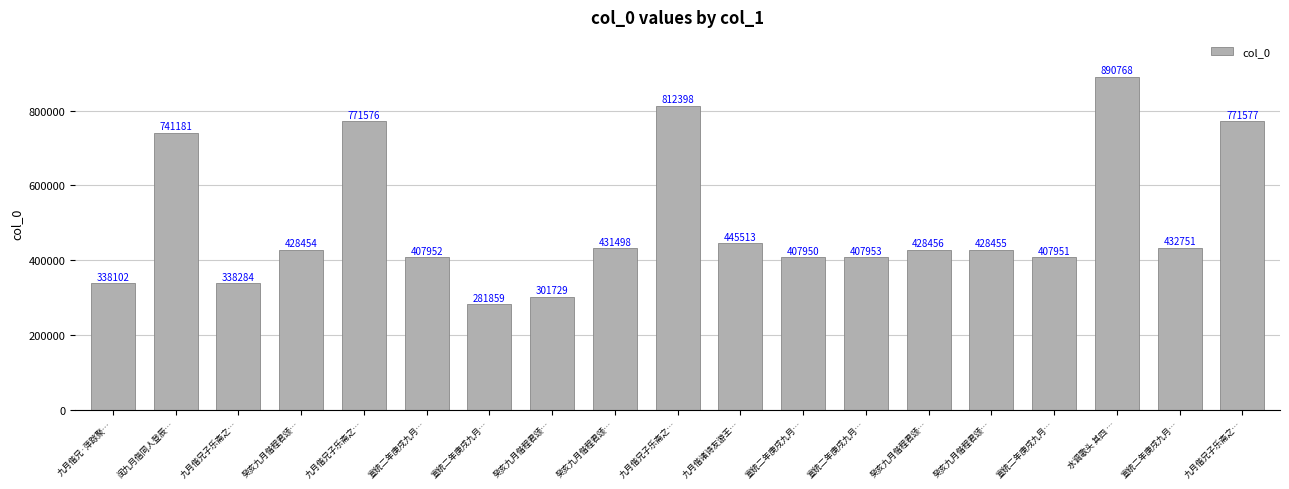

Rank the categories by value from highest to lowest.

水调歌头 其四 …, 九月偕兄子乐斋之…, 九月偕兄子乐斋之…, 九月偕兄子乐斋之…, 闰九月偕同人登辰…, 九月偕诸诗友游王…, 宣统二年庚戌九月…, 癸亥九月偕程君颂…, 癸亥九月偕程君颂…, 癸亥九月偕程君颂…, 癸亥九月偕程君颂…, 宣统二年庚戌九月…, 宣统二年庚戌九月…, 宣统二年庚戌九月…, 宣统二年庚戌九月…, 九月偕兄子乐斋之…, 九月偕兄·萍踪聚…, 癸亥九月偕程君颂…, 宣统二年庚戌九月…